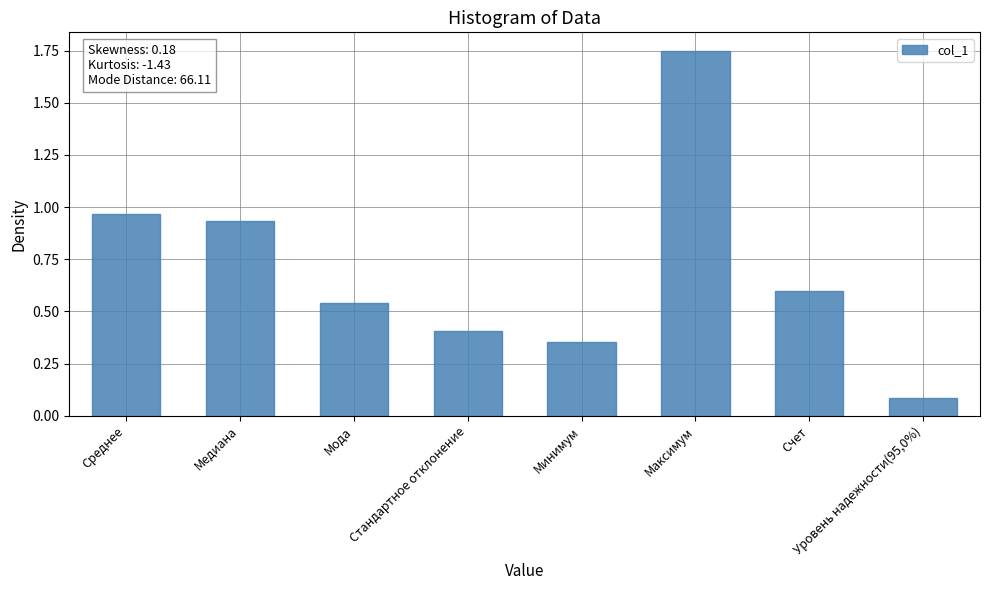

How many data points does each series have?

8